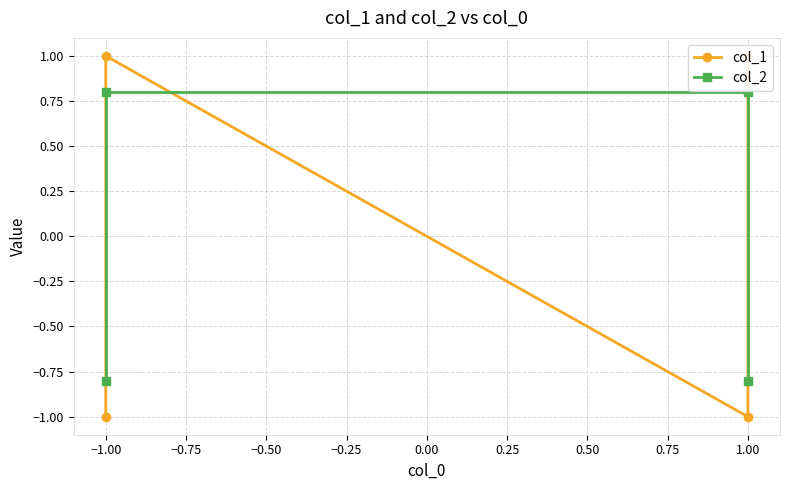

Rank the series at 1.00 from lowest to highest value.

col_1, col_2